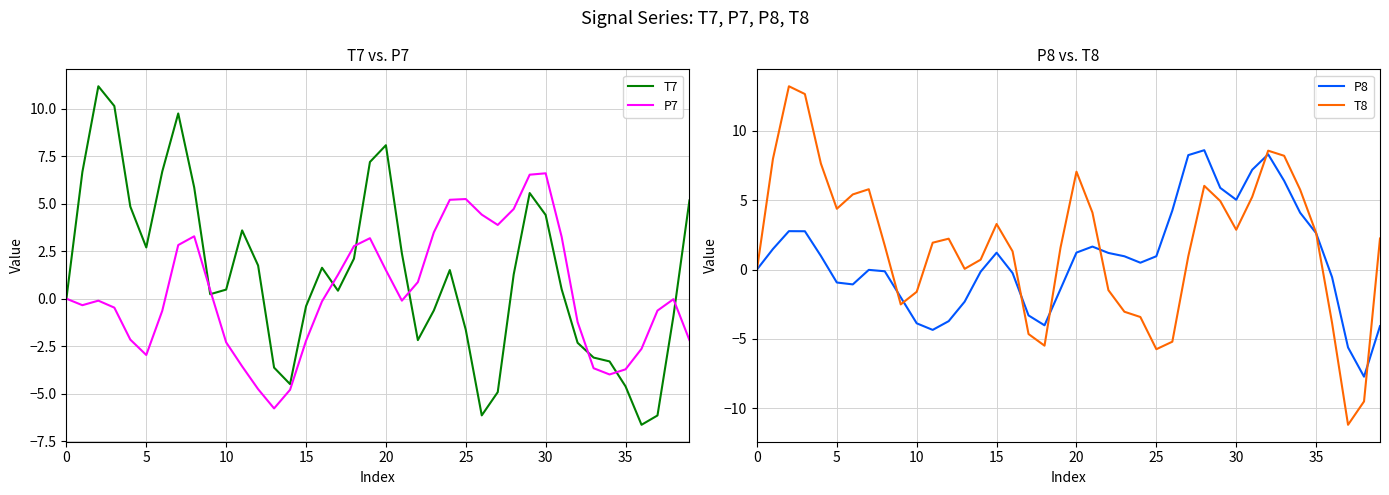

Is it true that P7 equals 1.5 at 20?

True